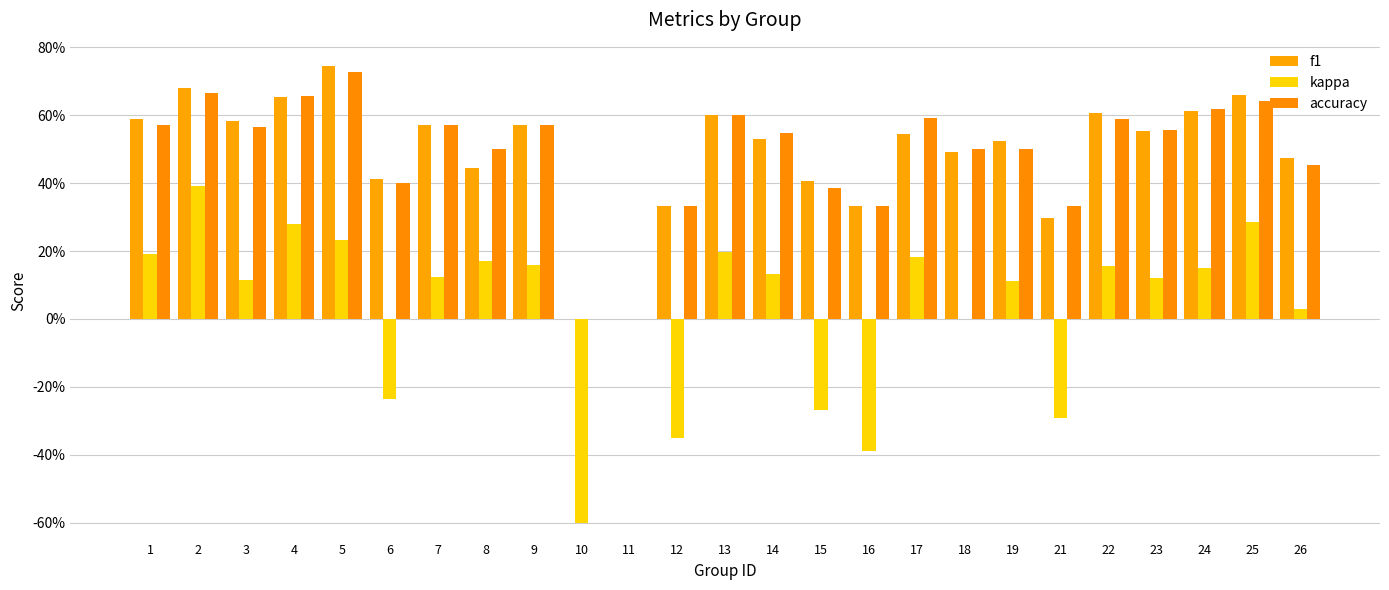

How many accuracy values are between 0 and 1?

25